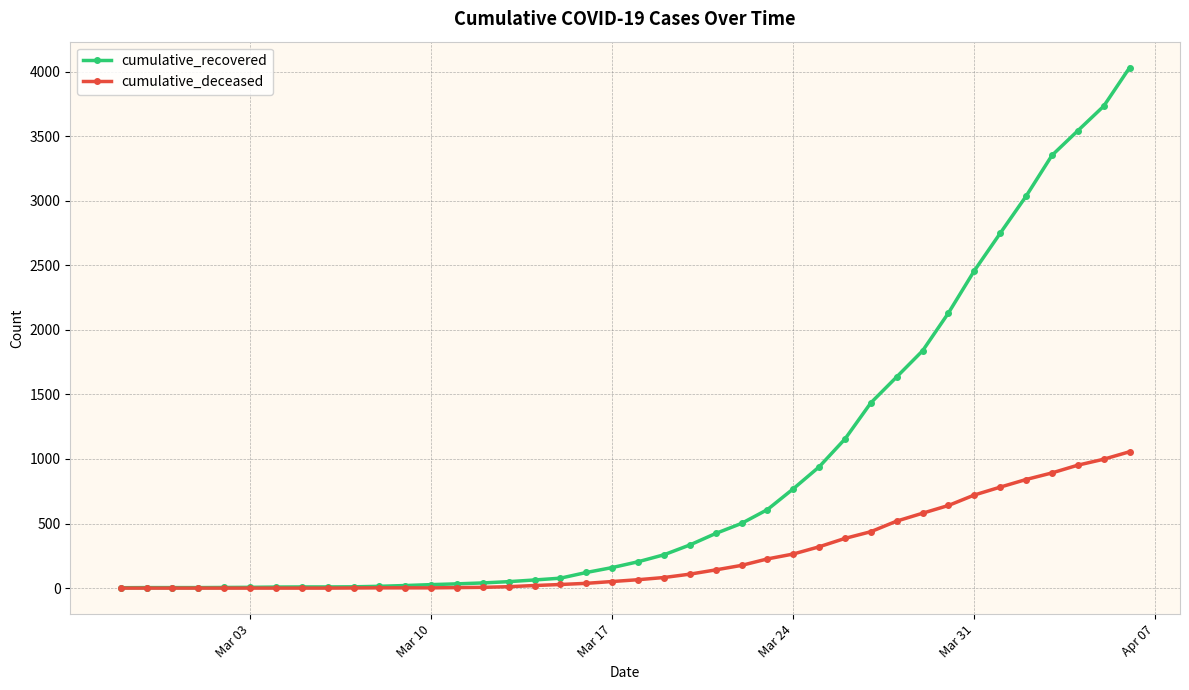

What is the difference between the second highest and second lowest values in the cumulative_deceased series?

998